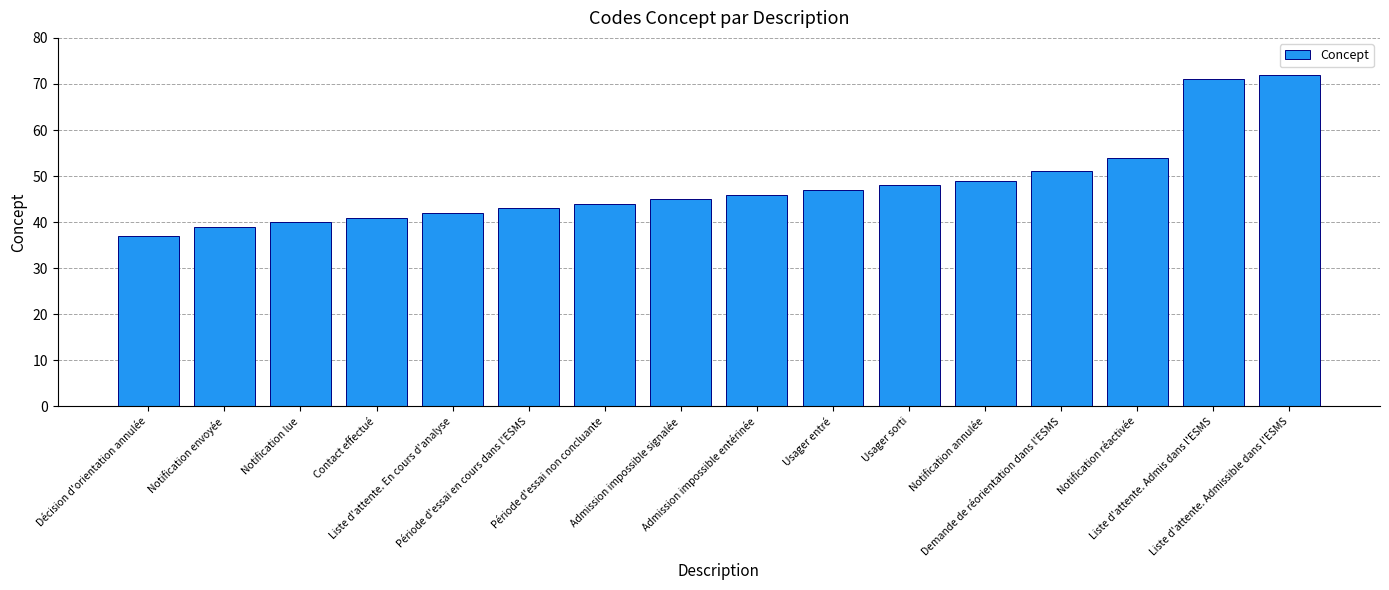

What is the approximate value at Notification annulée, to the nearest 5?

50